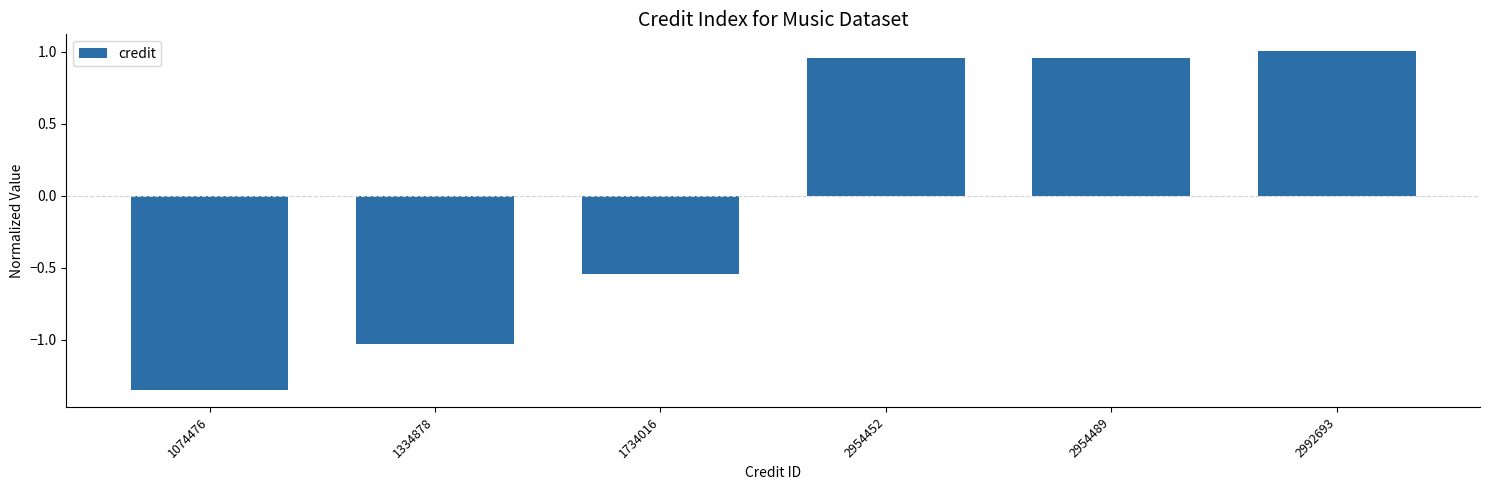

At which category does the chart reach its minimum across all series?

1074476